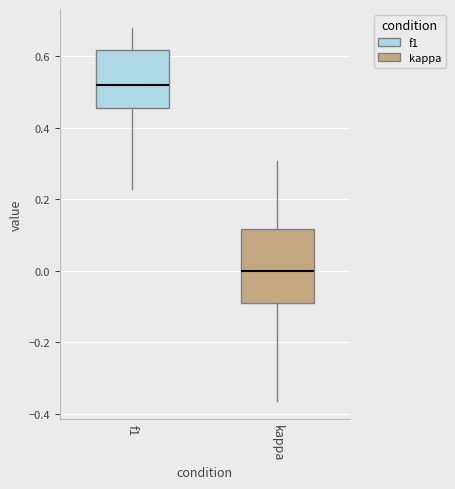

Comparing the boxes themselves (not the whiskers), which one is the tallest?

kappa